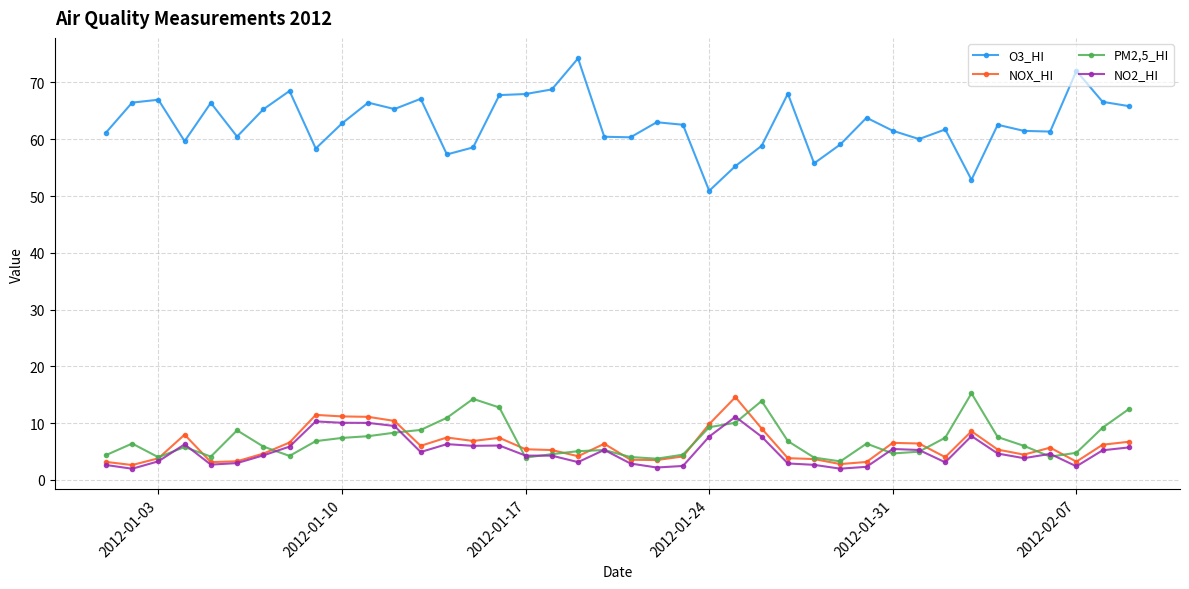

Which series has the largest total across all categories?

O3_HI